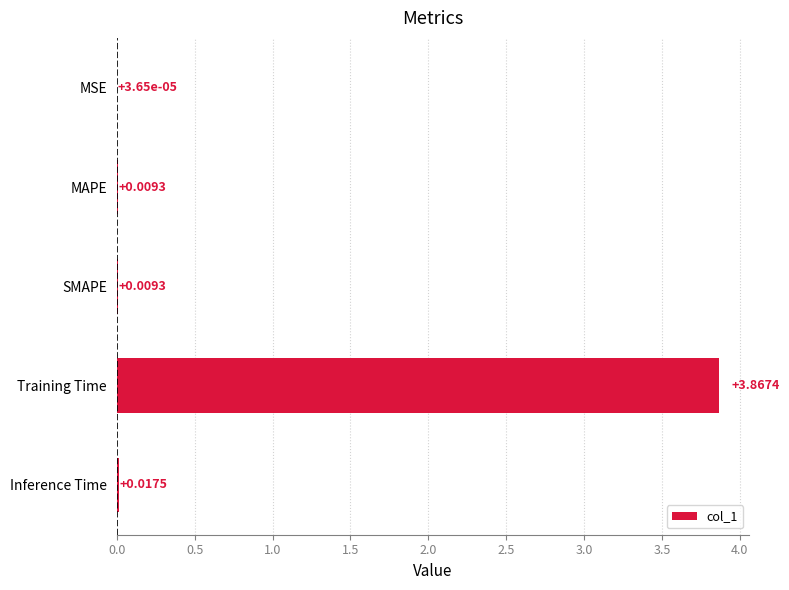

At which label is the value closest to 1?

Inference Time